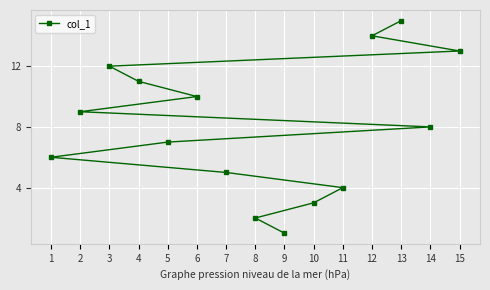

Reading right to left, what are all the values shown in this chart?

15=13	14=8	13=15	12=14	11=4	10=3	9=1	8=2	7=5	6=10	5=7	4=11	3=12	2=9	1=6